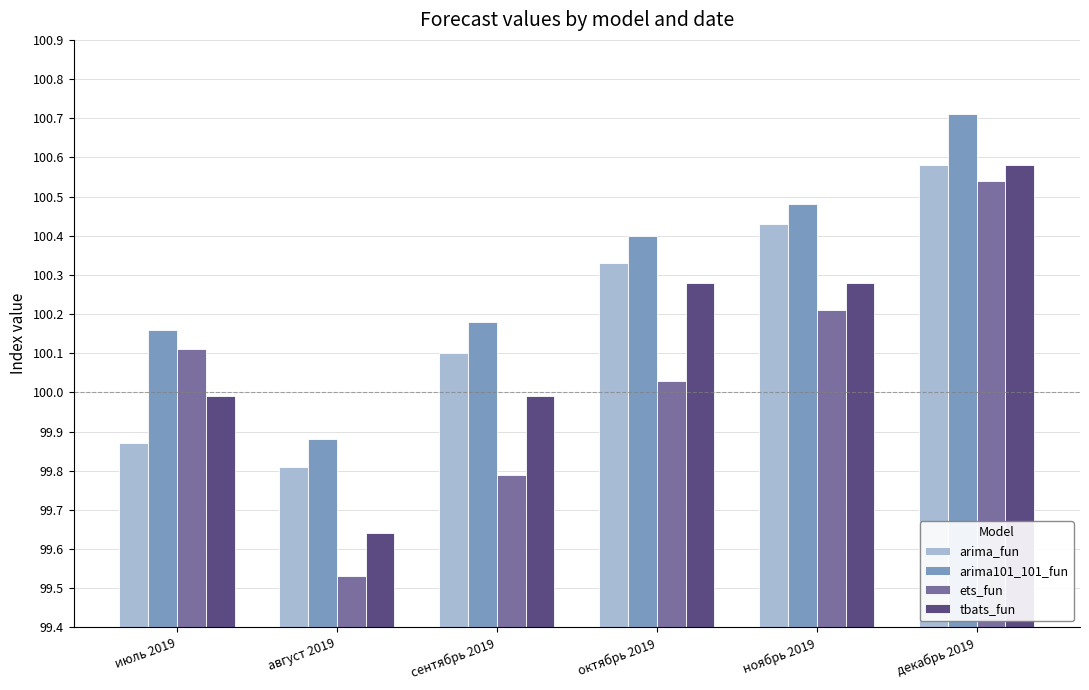

True or false: arima101_101_fun has a value of 156.3 at сентябрь 2019.

False